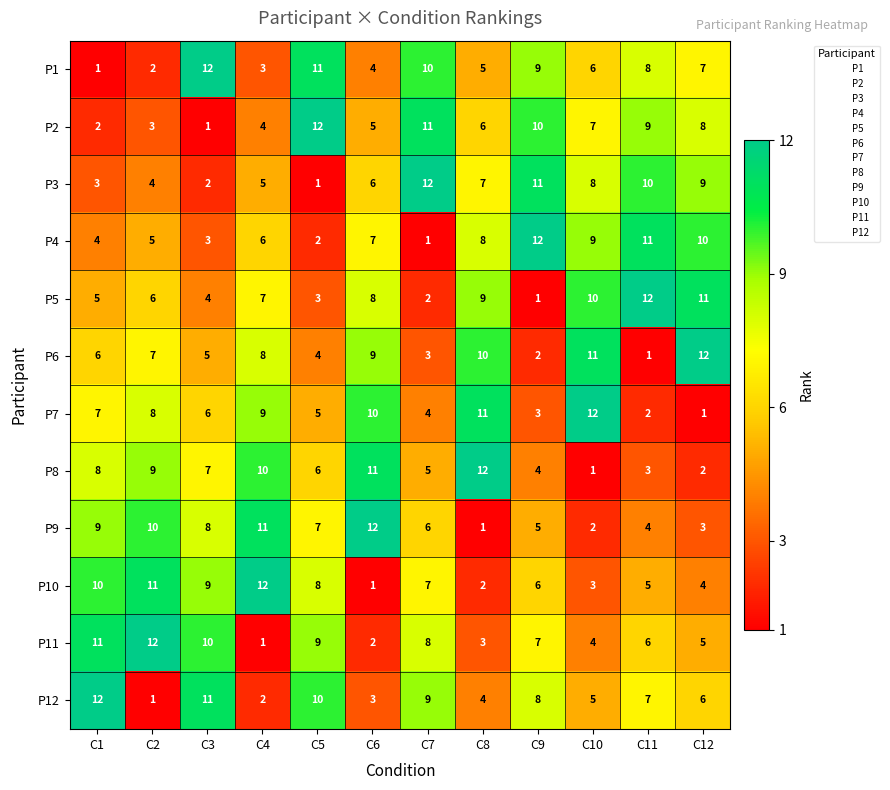

Where is P9 nearest to the value 6?

C7